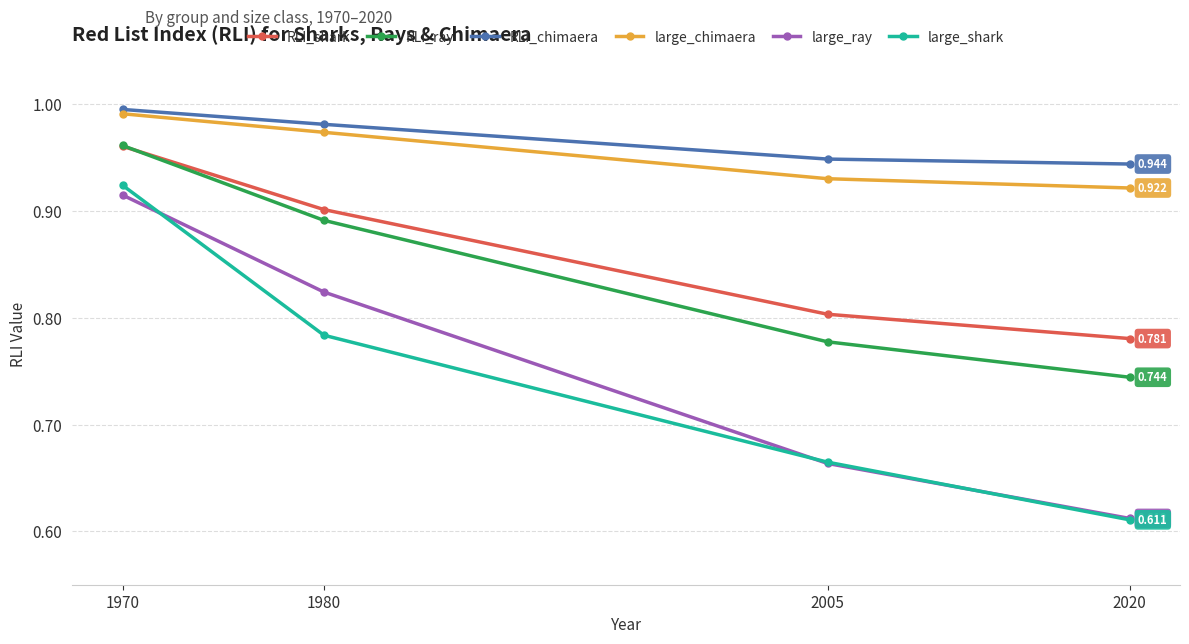

At which category is the sum across all series the highest?

1970